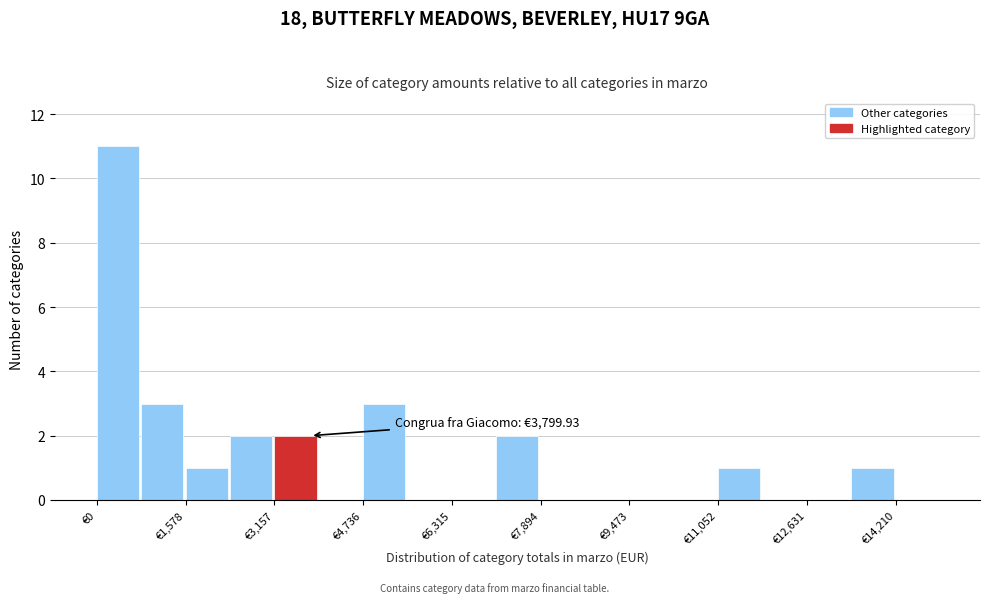

Read against the x-axis, roughly where is the centre of the tallest bar?

400